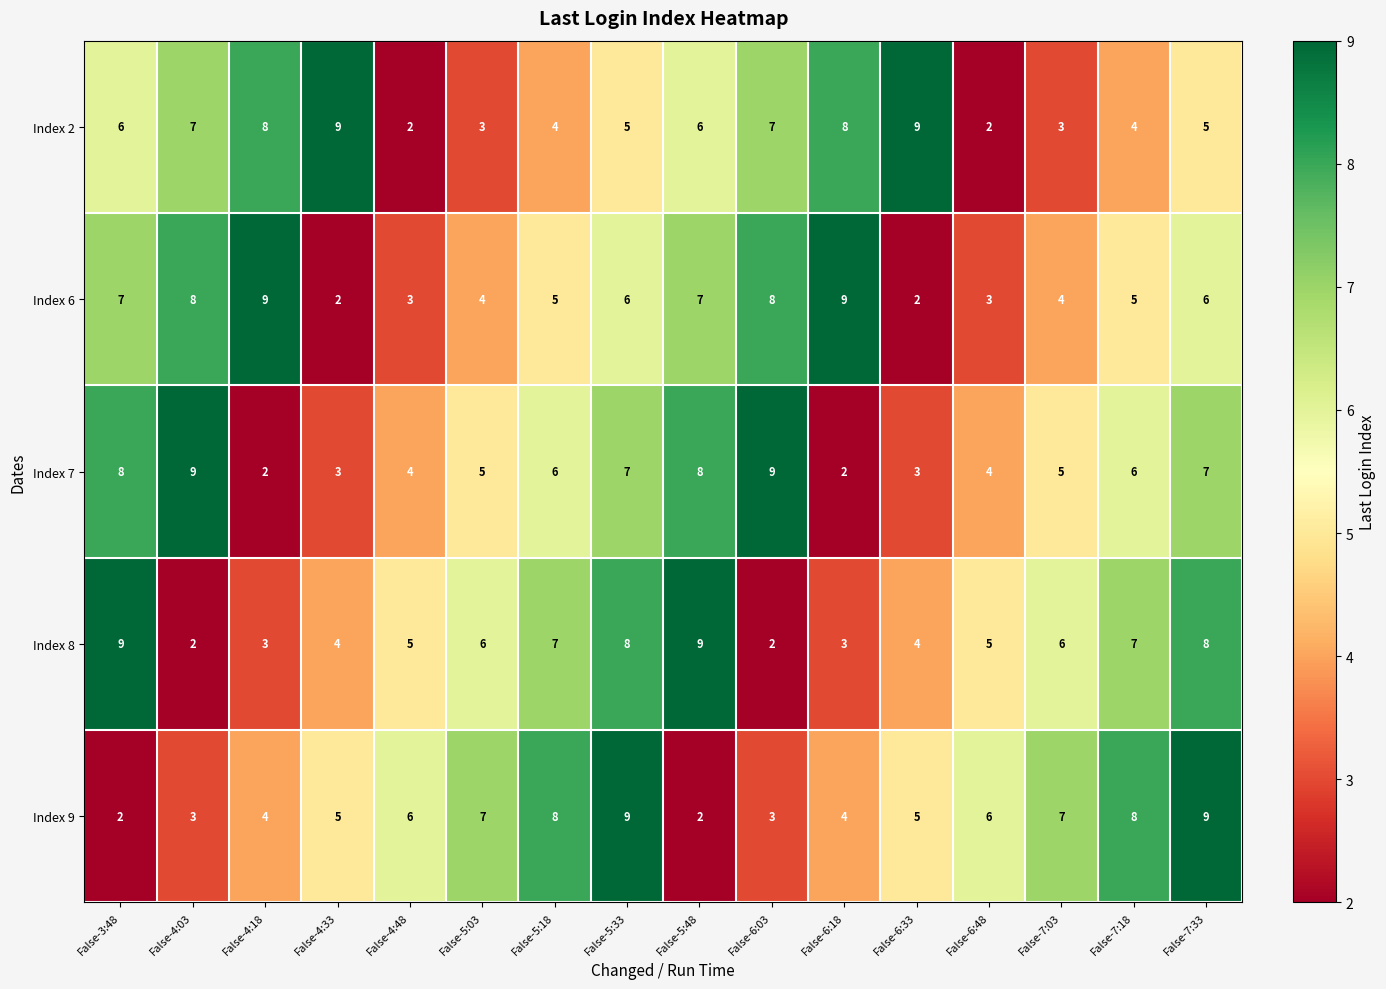

At how many categories does at least one series exceed 4?

16